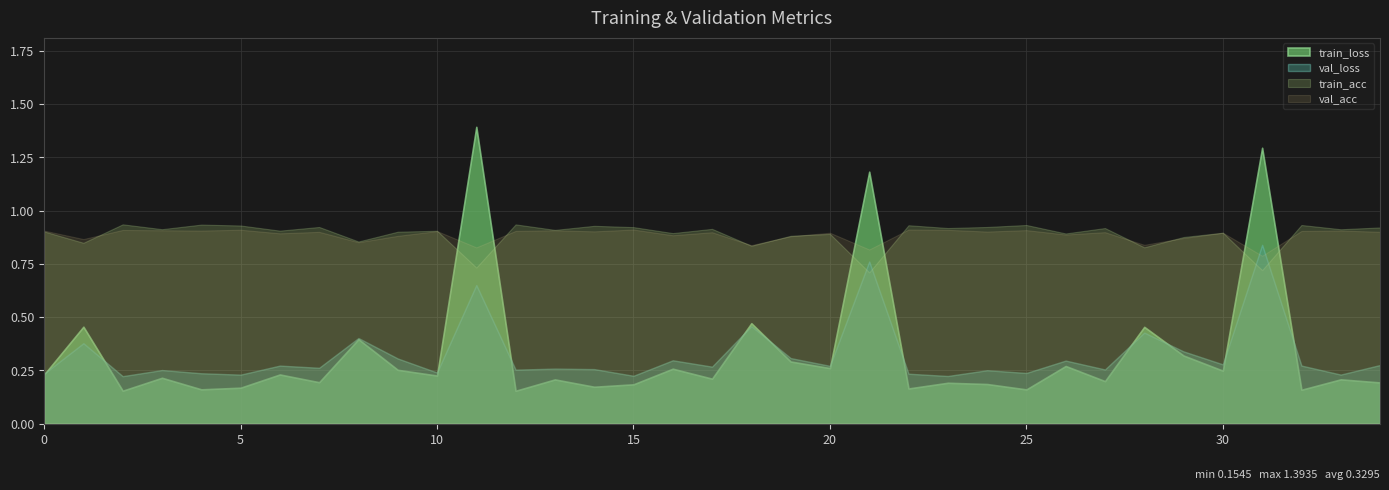

What are all the series names shown in the legend?

train_loss, val_loss, train_acc, val_acc